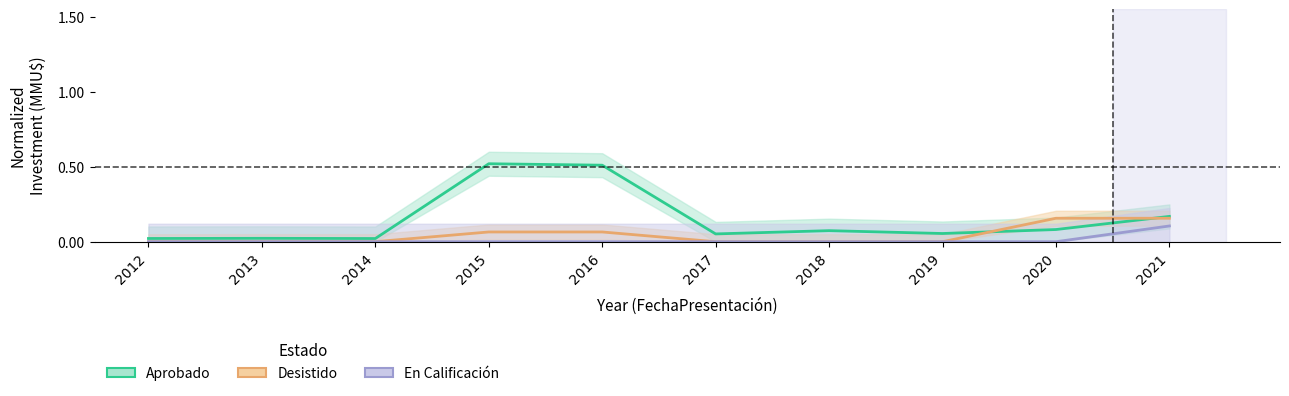

What is the maximum value shown in the chart?

0.5